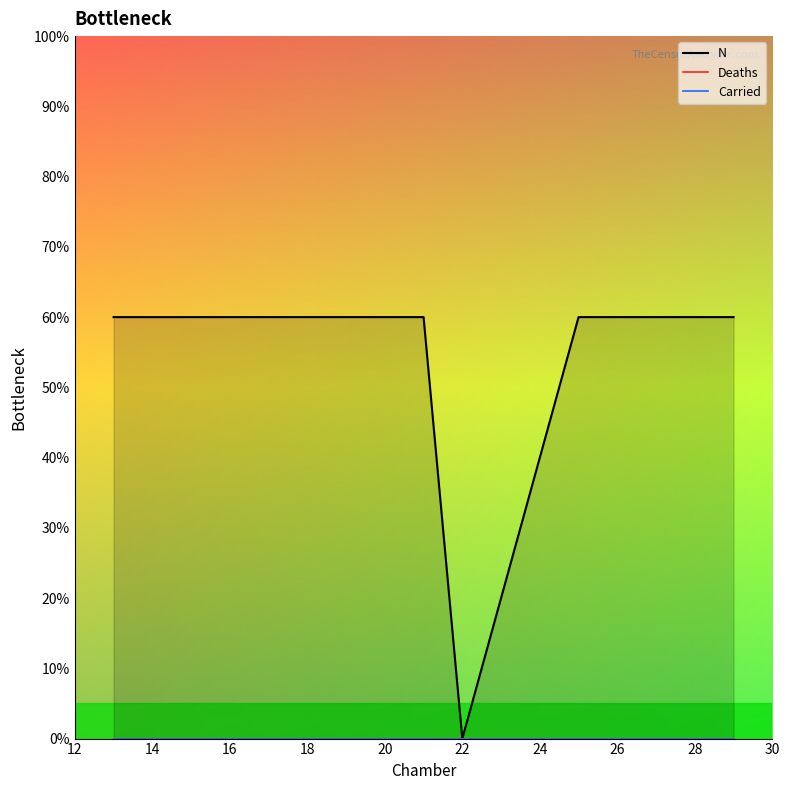

True or false: Deaths_line and Carried_line cross at least once.

False